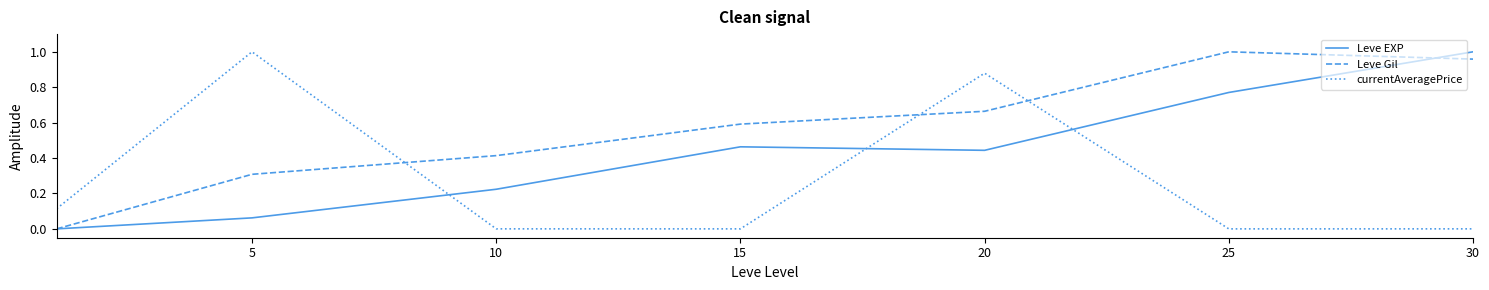

Count the number of data series in this chart.

3